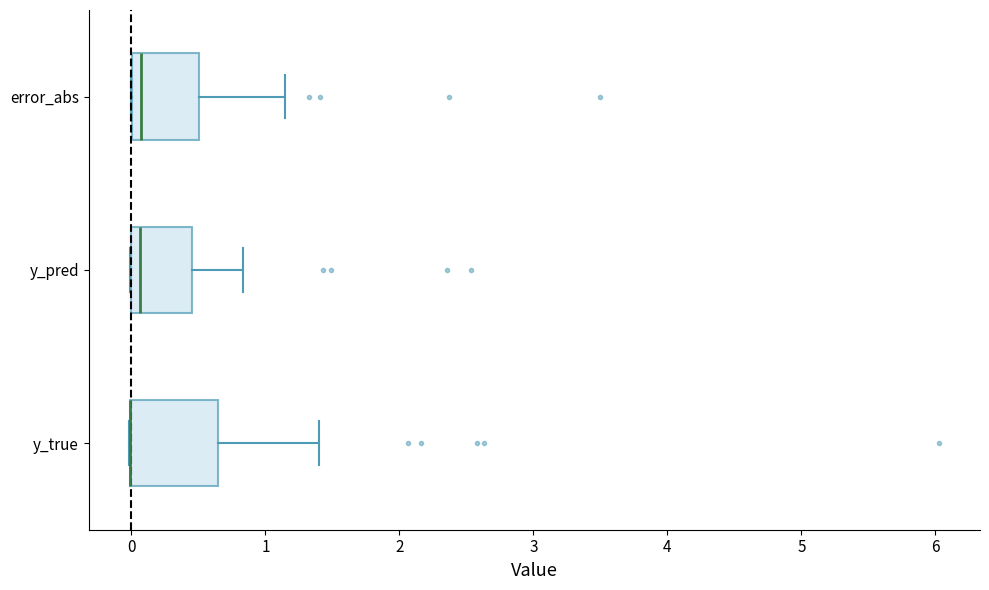

Where is the left edge of the box for y_true on the x-axis? The values are not printed on the chart, so give them approximately, as read against the axis.

0.0